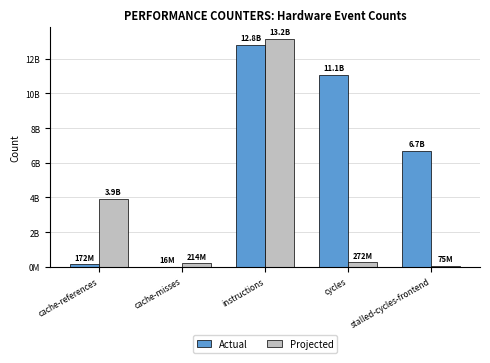

What is the label of the 5th bar from the right?

cache-references